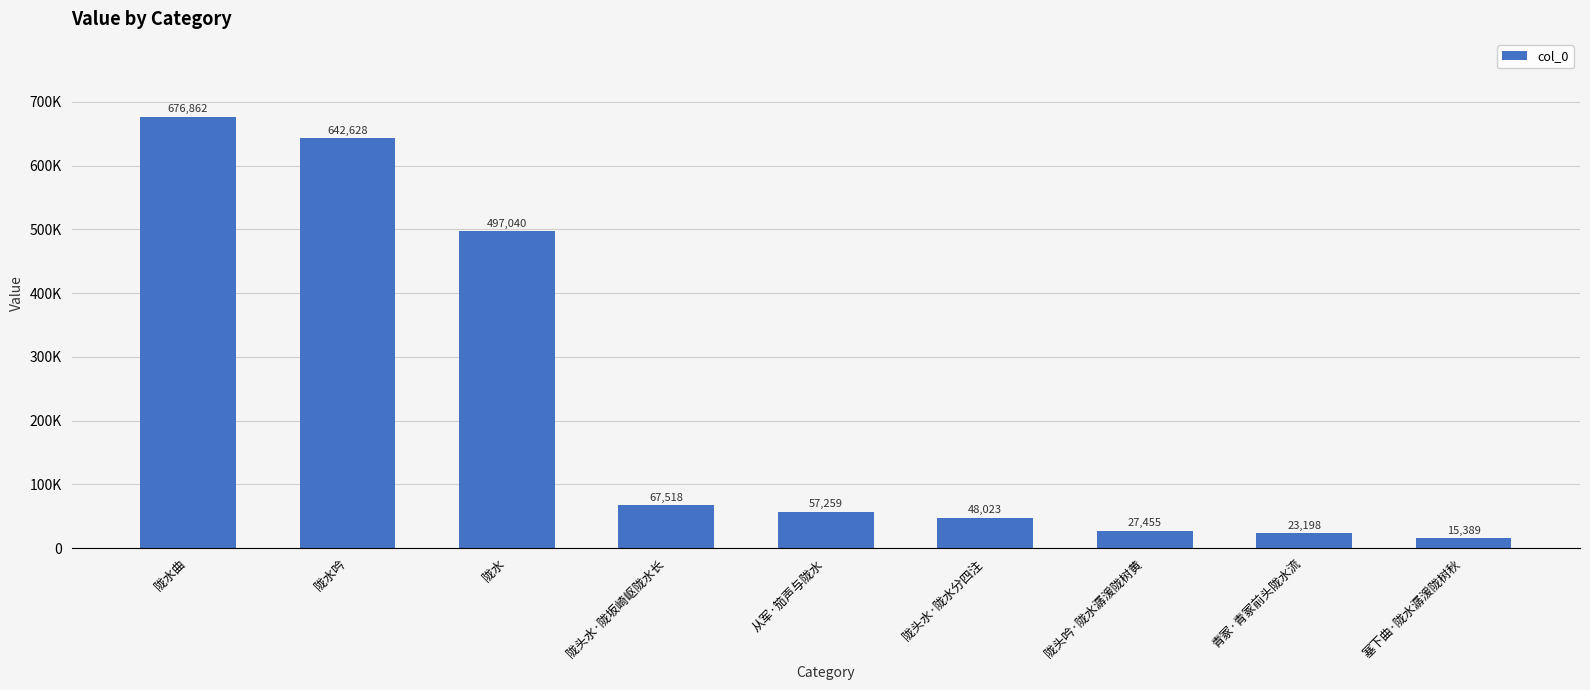

Are the bars horizontal?

No